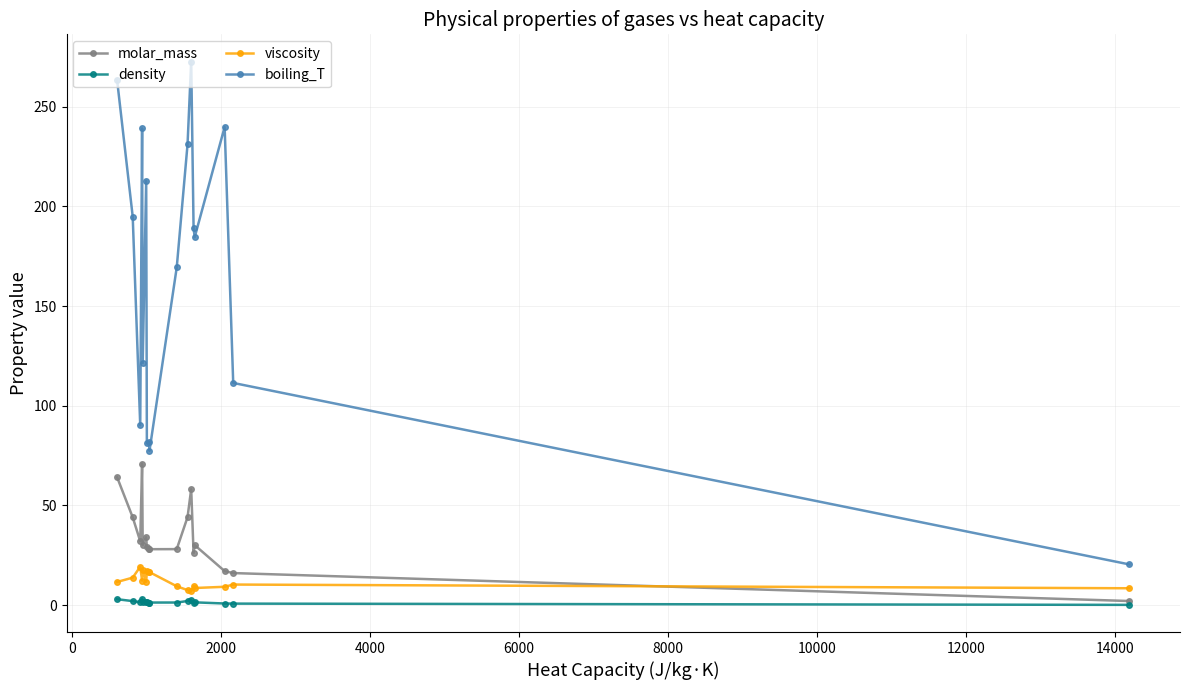

At how many categories does at least one series exceed 160?

10